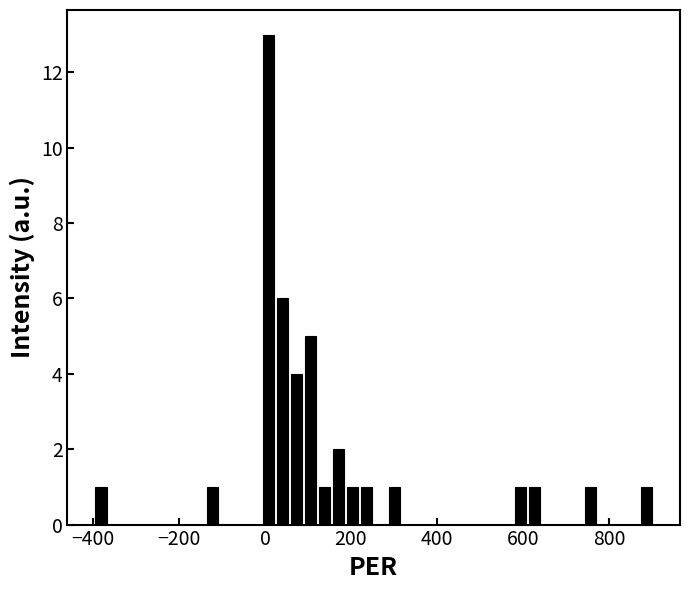

Around what value on the x-axis is the tallest bar? Give the approximate position of its centre, as read against the axis.

0